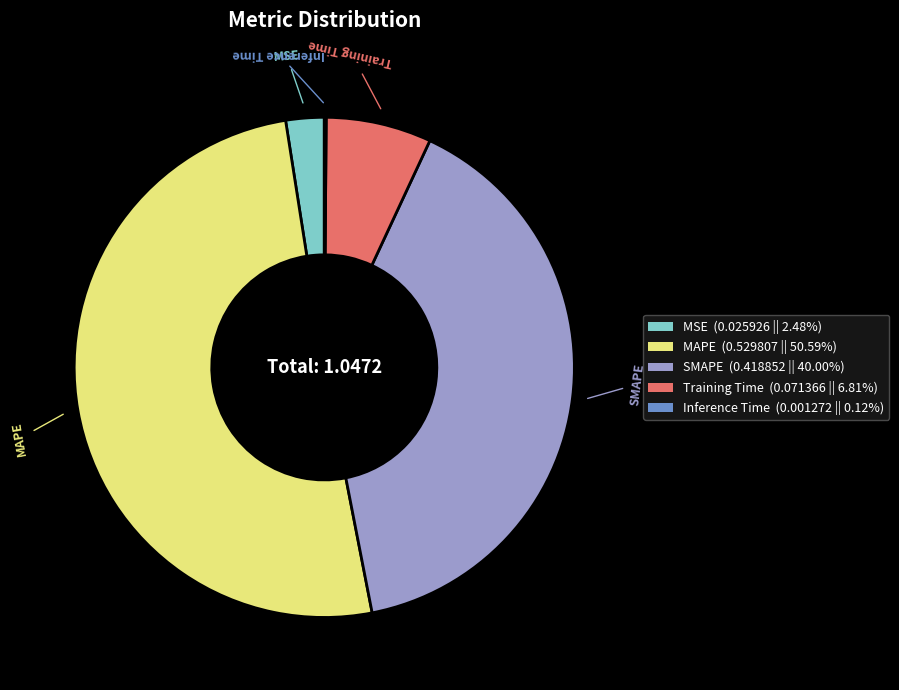

Is the sum of MAPE (0.529807 || 50.59%) and MSE (0.025926 || 2.48%) greater than half?

Yes